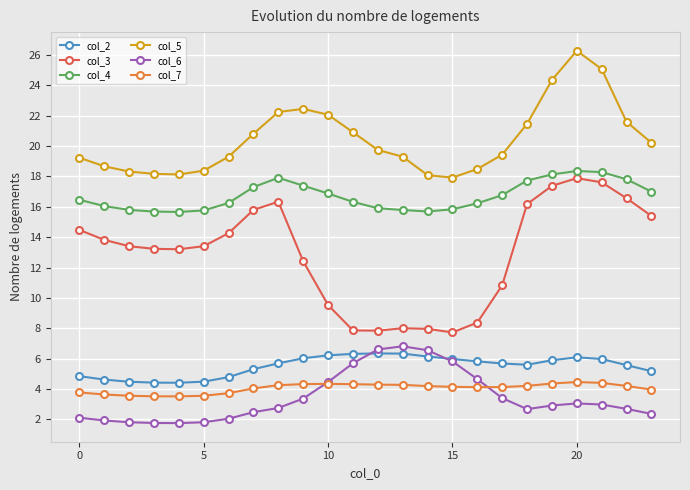

True or false: col_3 and col_7 cross at least once.

False